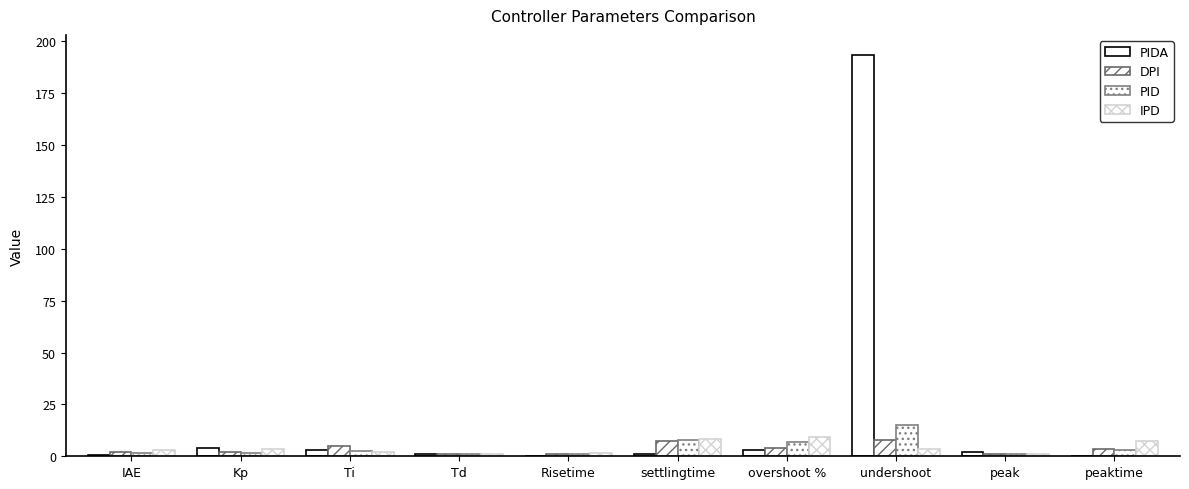

Are the bars grouped side by side (vs. stacked)?

Yes